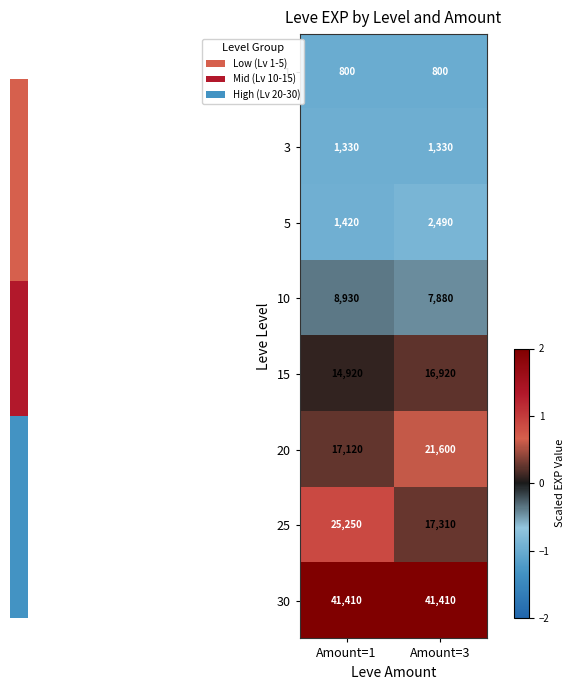

Which series has the largest range (max minus min)?

25